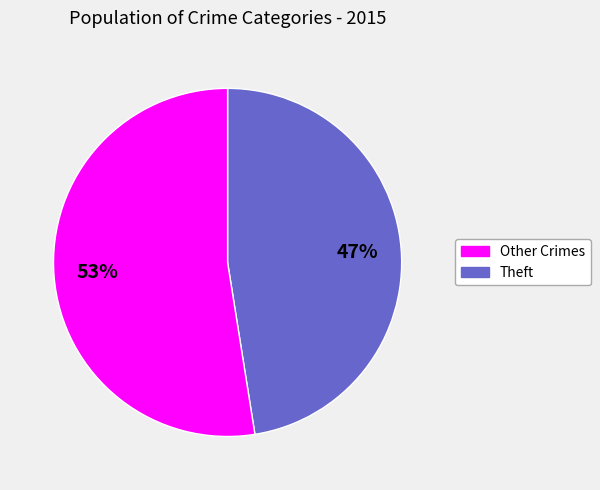

Does any single category account for the majority?

Yes